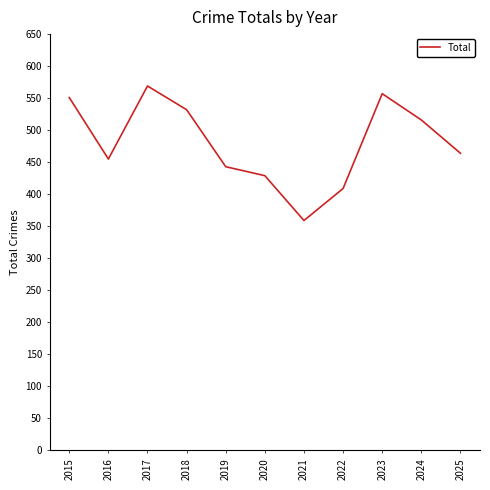

How many lines are shown in the chart?

1